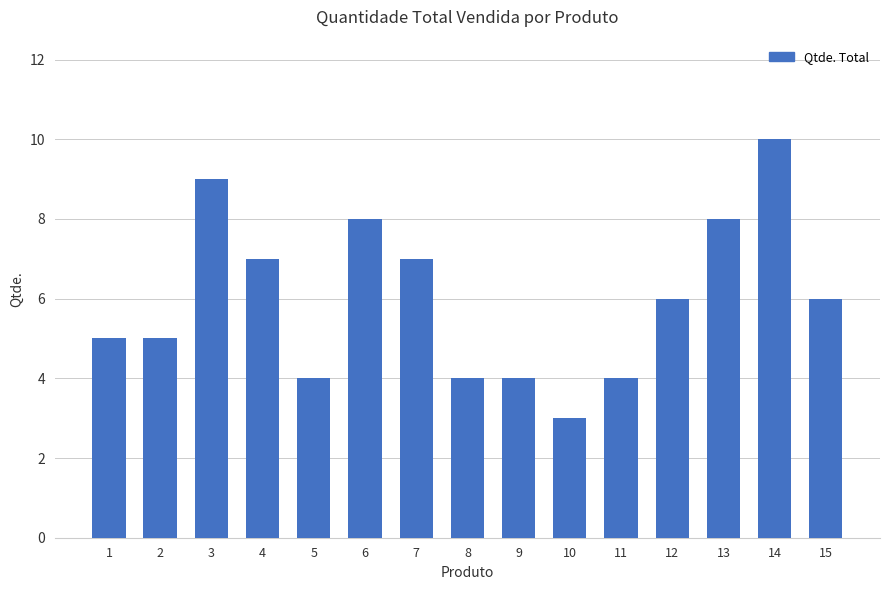

What is the average value?

6